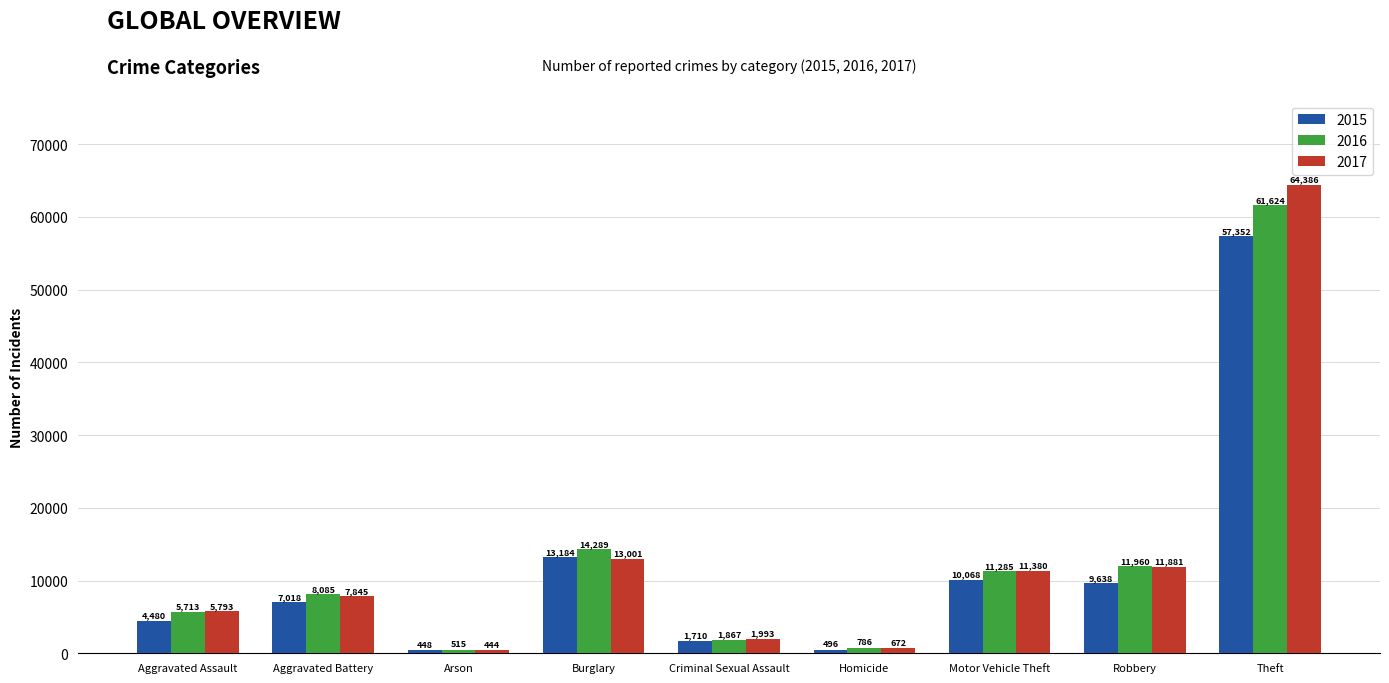

Reading right to left, list all the values displayed in this chart.

2015: 57352	9638	10068	496	1710	13184	448	7018	4480
2016: 61624	11960	11285	786	1867	14289	515	8085	5713
2017: 64386	11881	11380	672	1993	13001	444	7845	5793